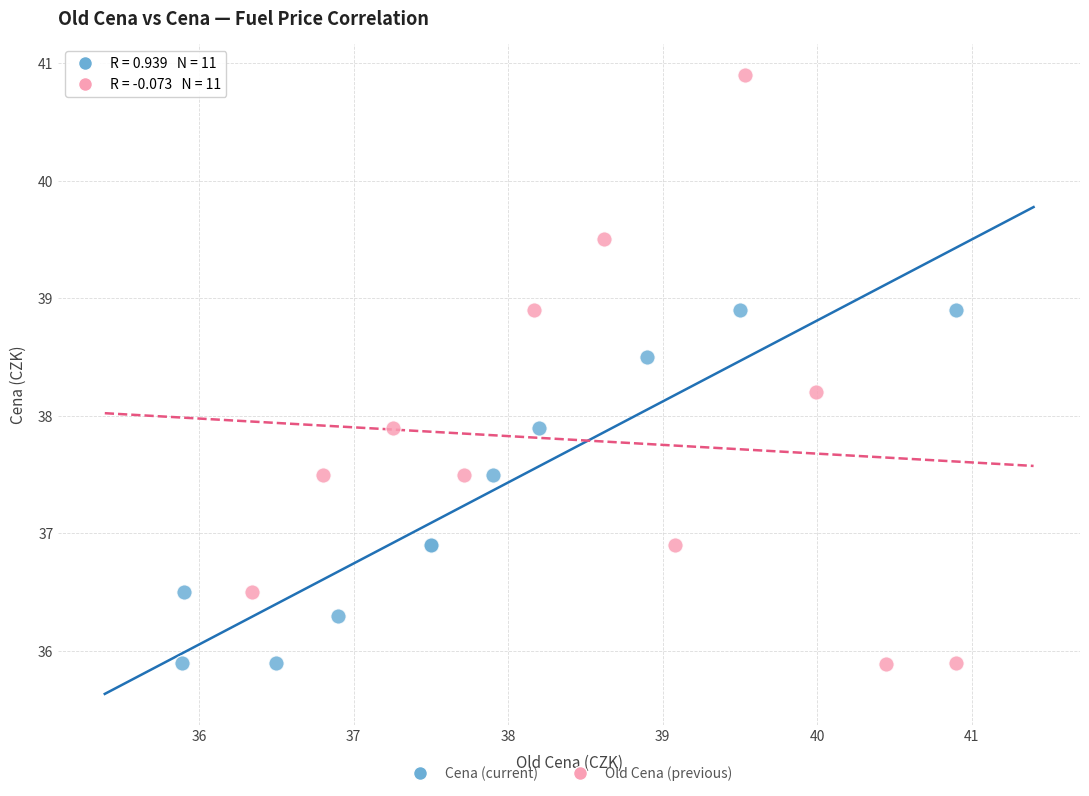

Which series contains the highest Y value?

Old Cena (previous)